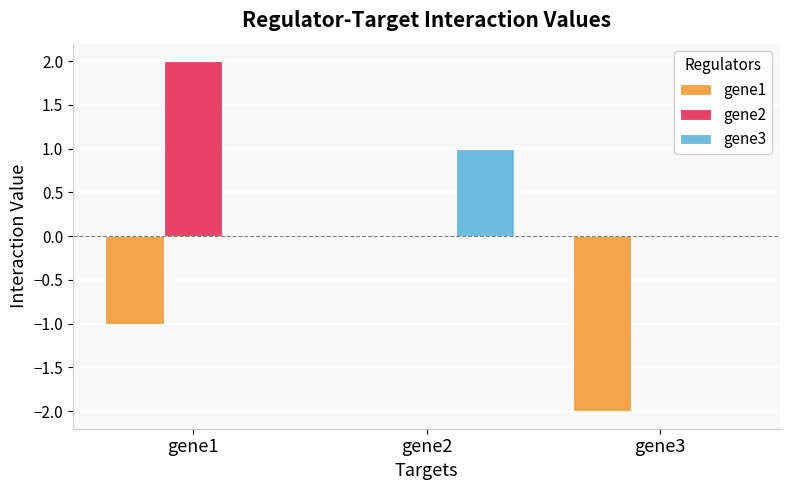

What is the sum of all gene1 values?

-3.0